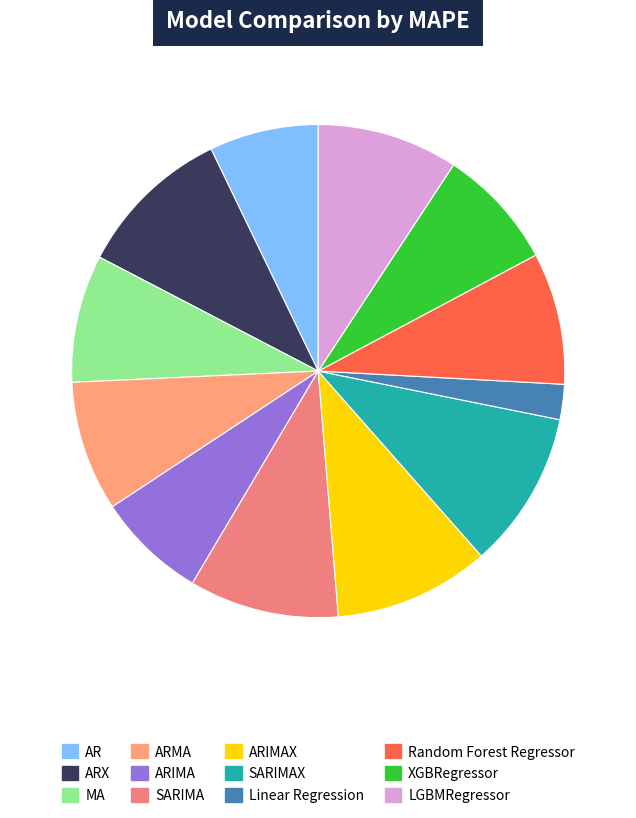

The ARIMA slice represents 7% of the pie. True or false?

True